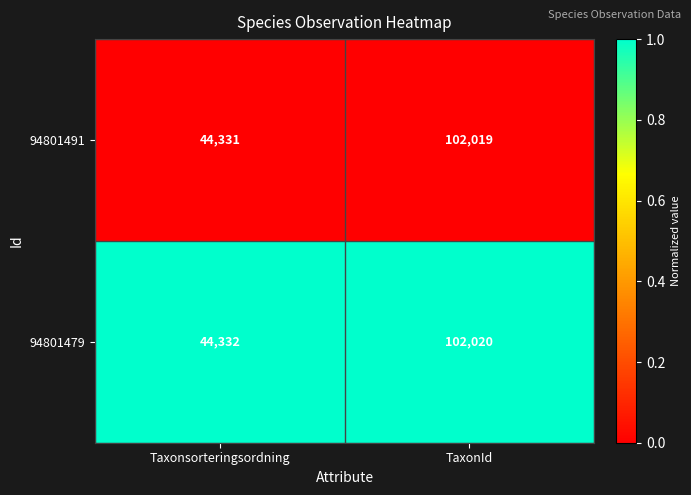

List the series in order of their peak value, lowest first.

94801491, 94801479